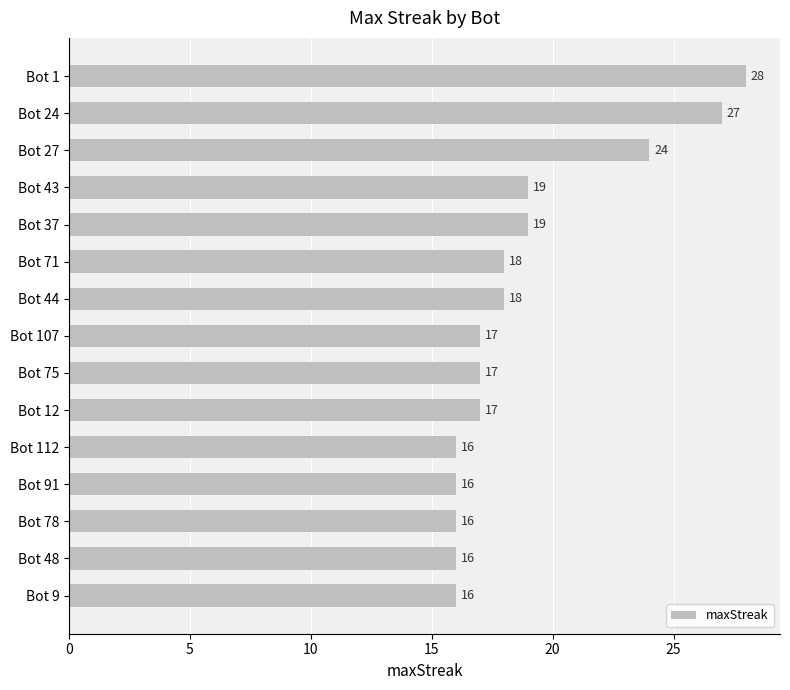

What is the difference between the values at Bot 12 and Bot 1?

11